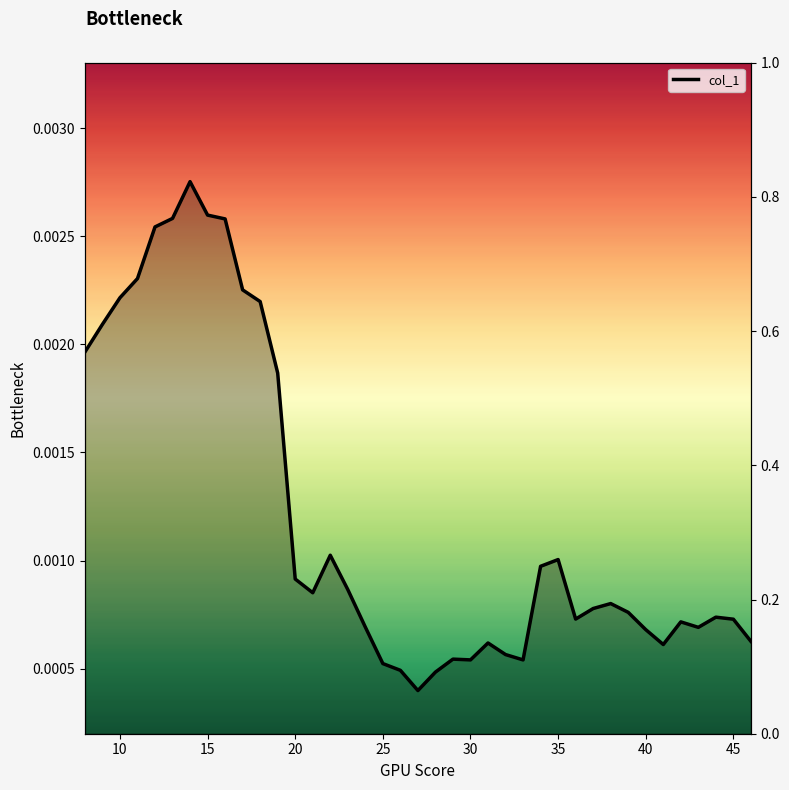

Is it true that the value at 19 is 0.0?

True